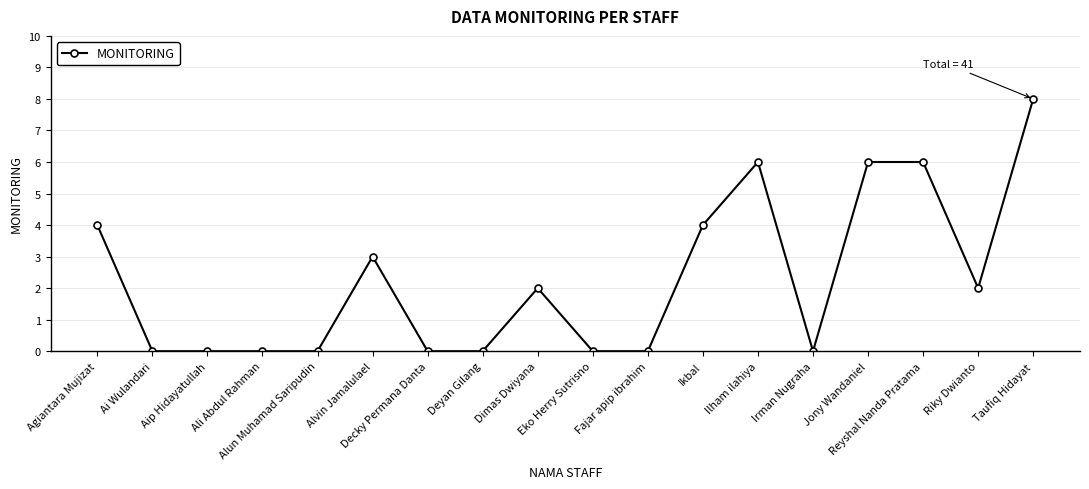

What is the label of the 14th point from the right?

Alun Muhamad Saripudin